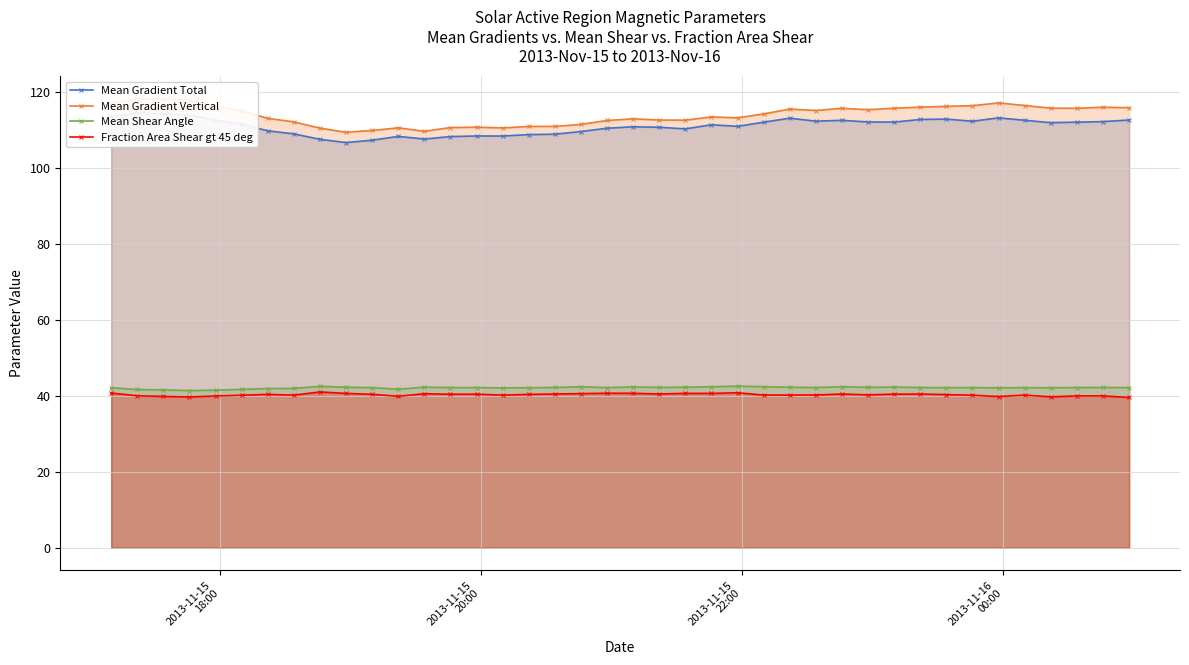

What is the lowest value of the Mean Shear Angle series?

41.4